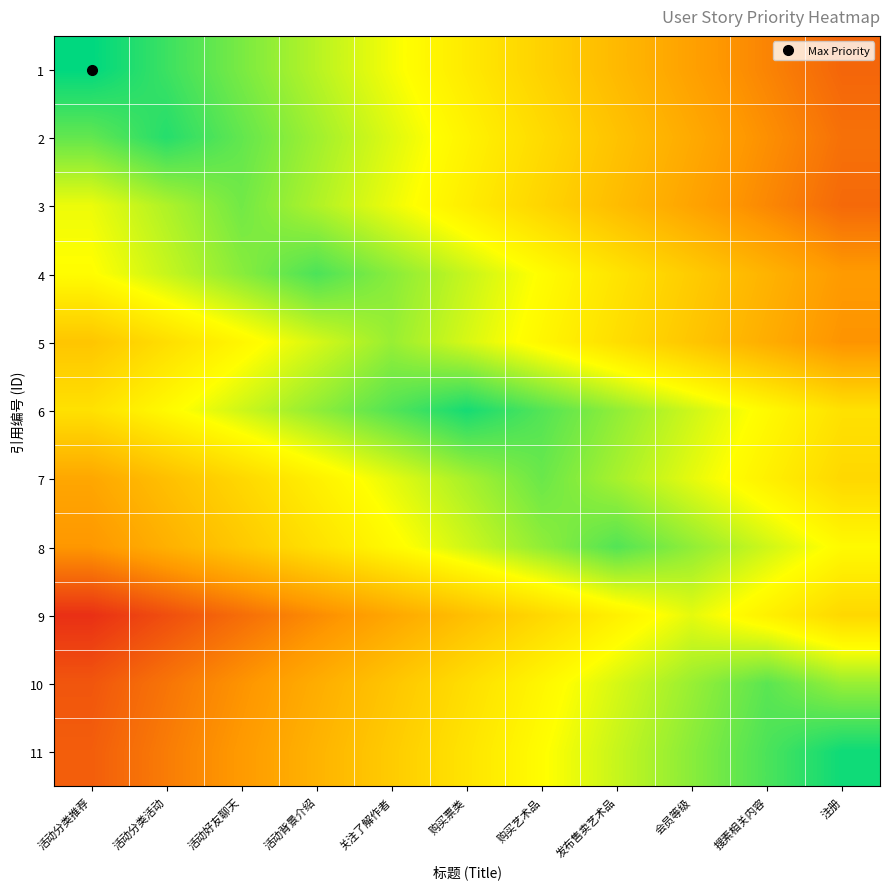

At how many categories does at least one series exceed 51?

11